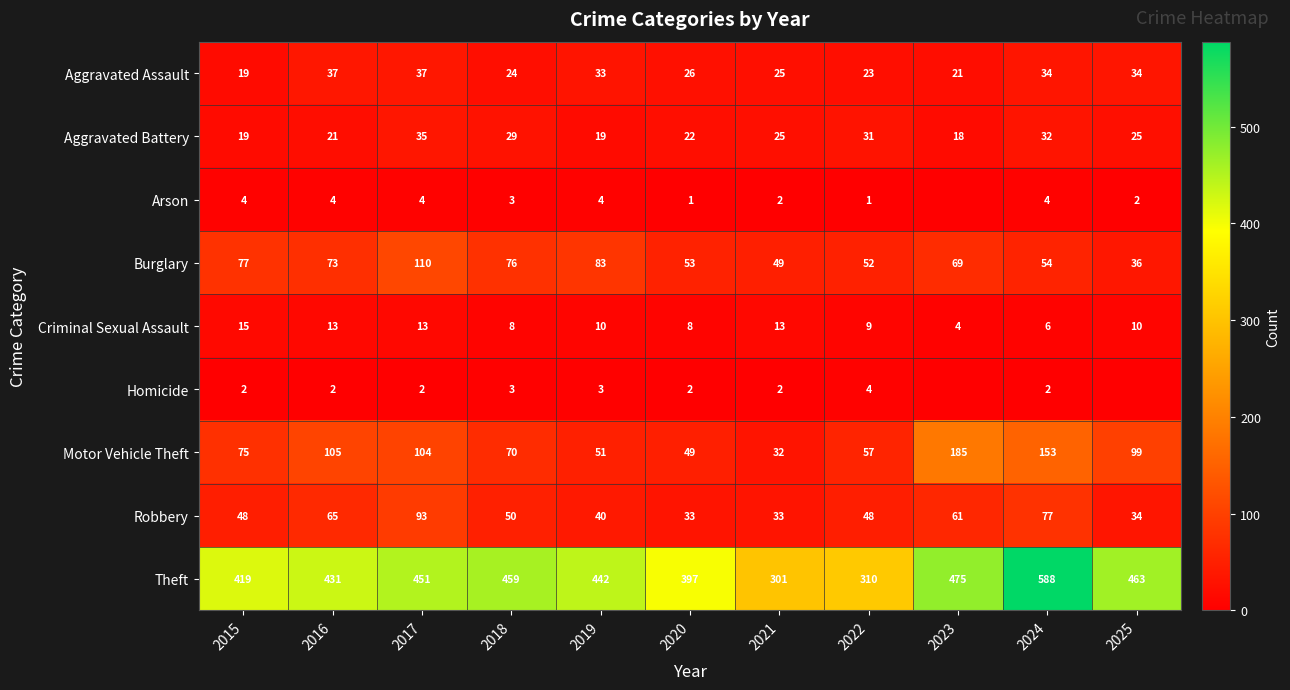

What is the total value across all series at 2024?

950